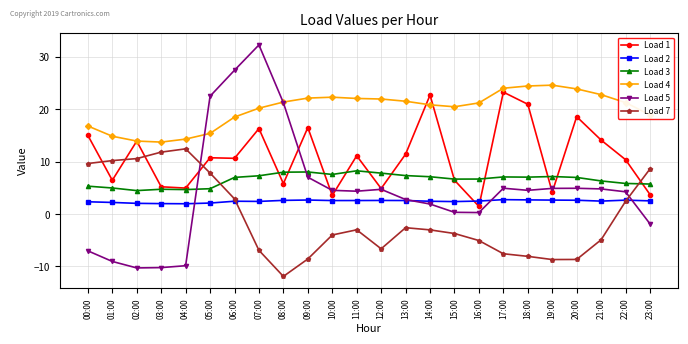

What is the difference between the maximum and second lowest values in the Load 5 series?

42.5